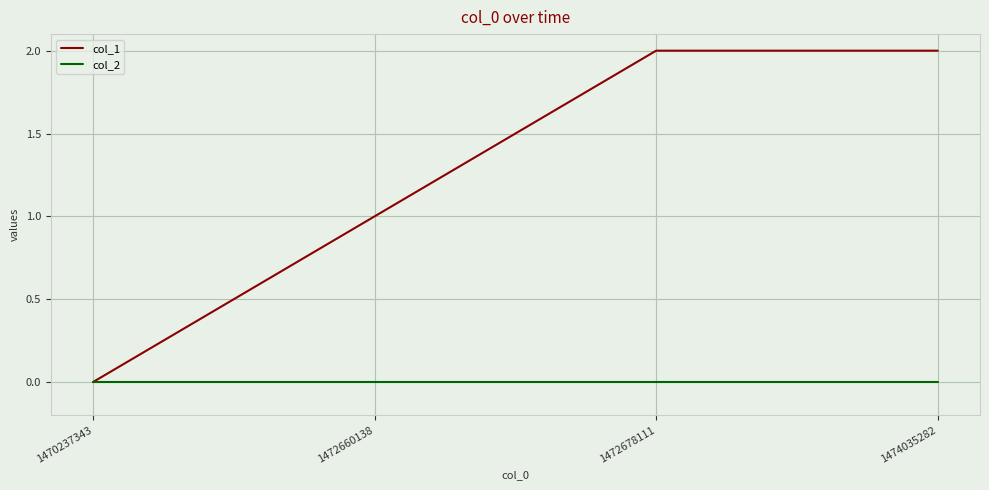

How many lines are shown in the chart?

2